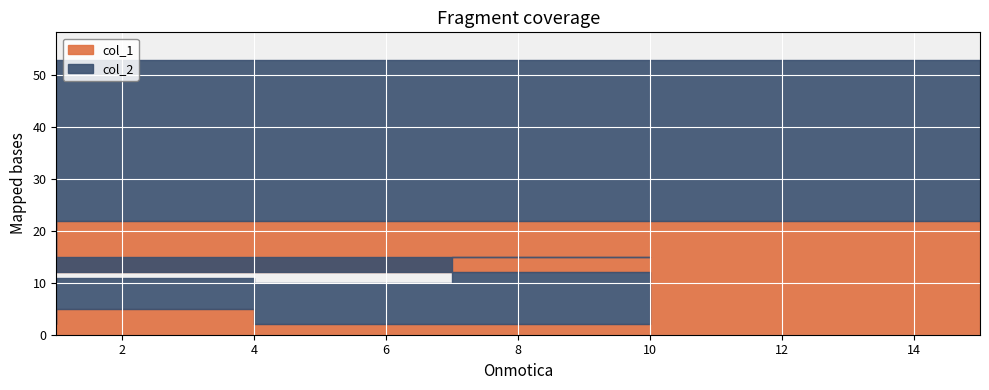

What is the sum of the col_2 values at 15 and 4?

37